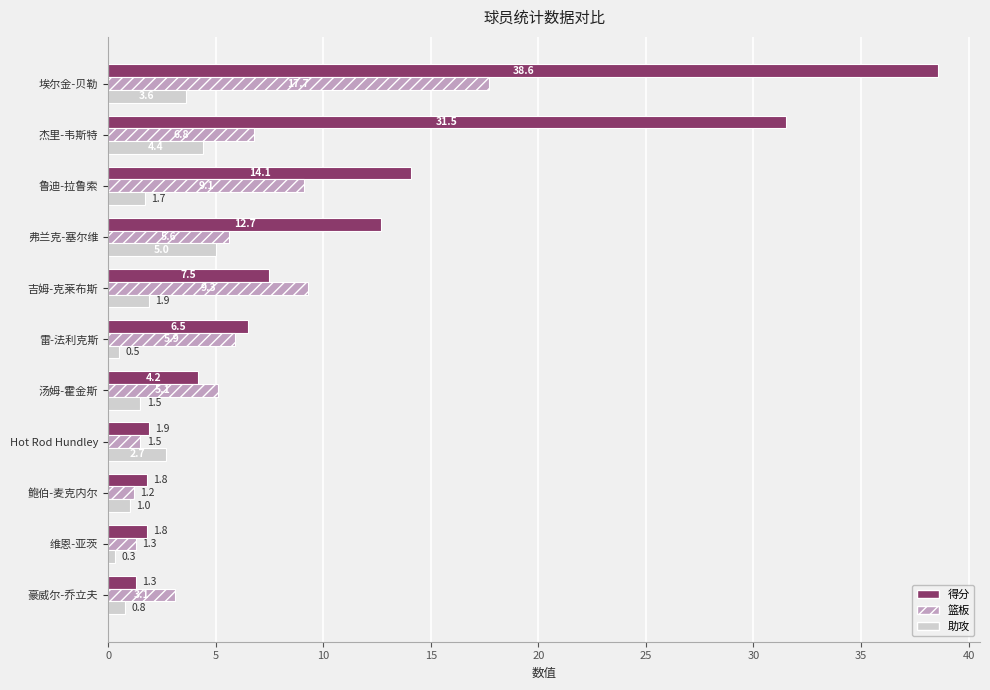

At which category is the sum across all series the highest?

埃尔金-贝勒